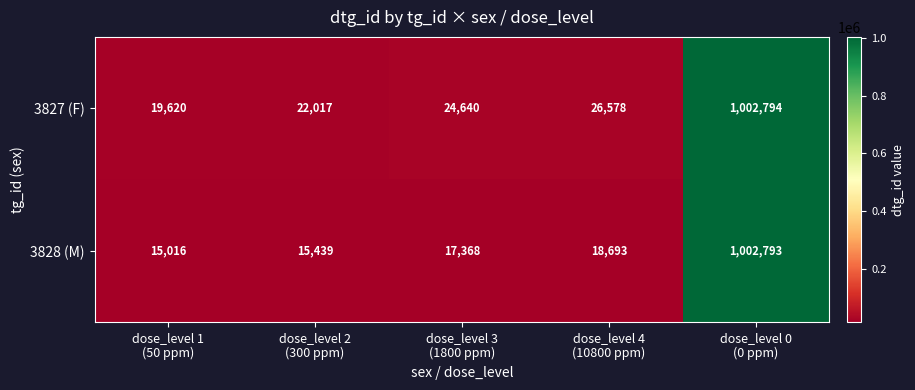

What is the difference between the maximum and minimum values in the 3827 (F) series?

983174